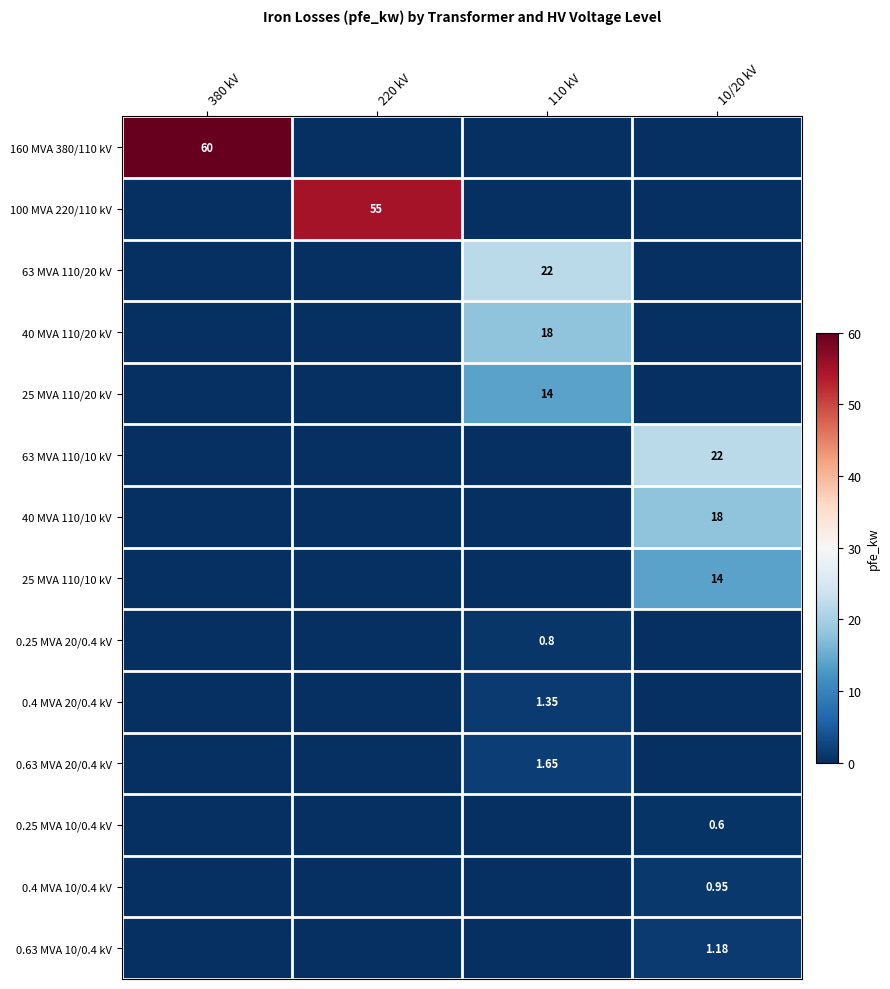

Where is 40 MVA 110/10 kV nearest to the value 9?

380 kV